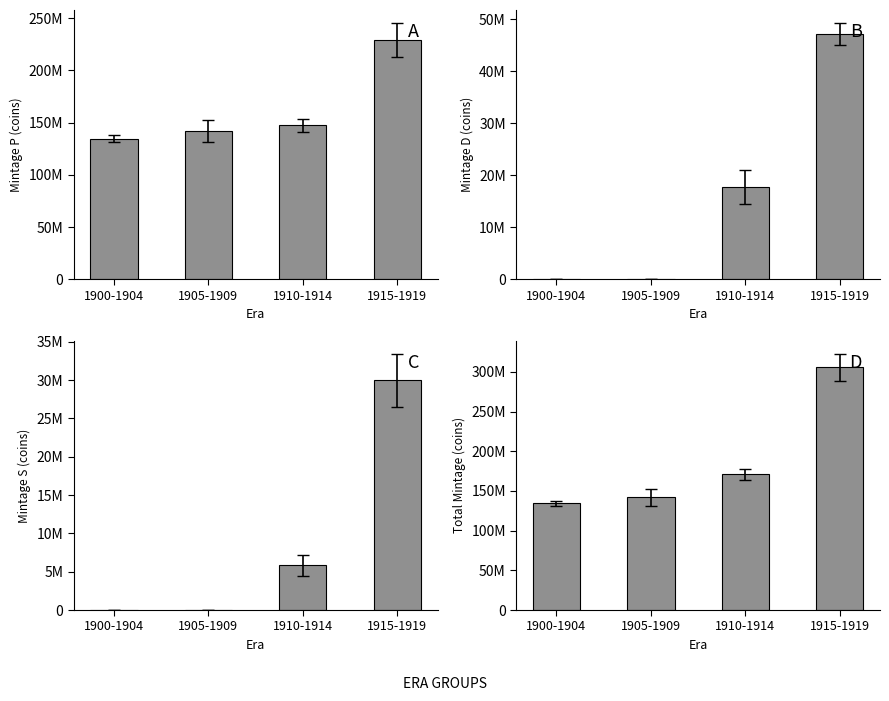

List the series in order of their peak value, lowest first.

C, B, A, D